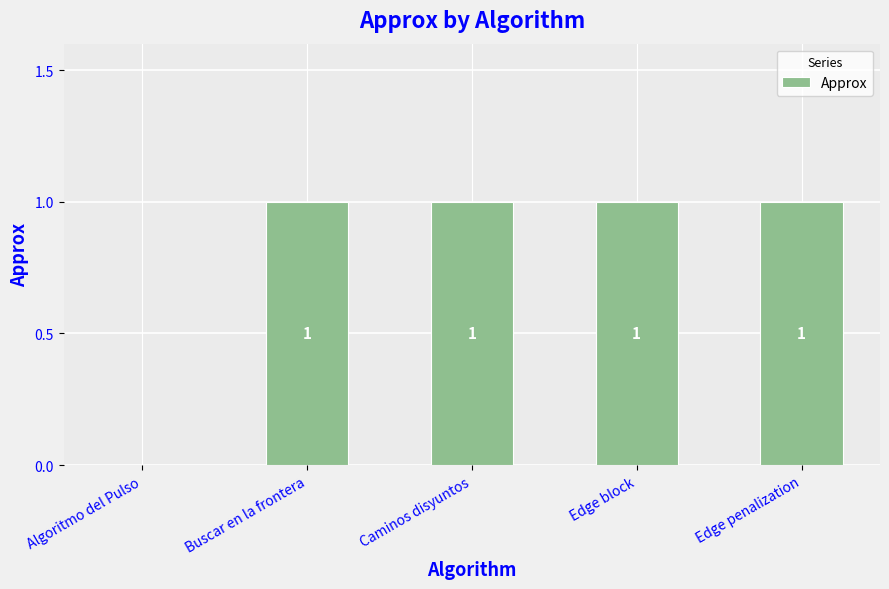

How many series are shown in this chart?

1